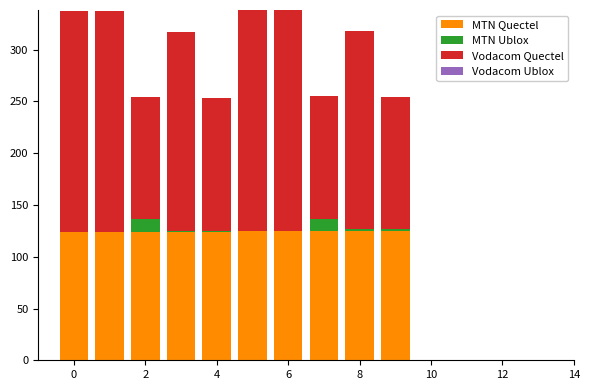

What is the sum of all MTN Quectel values?

1245.0